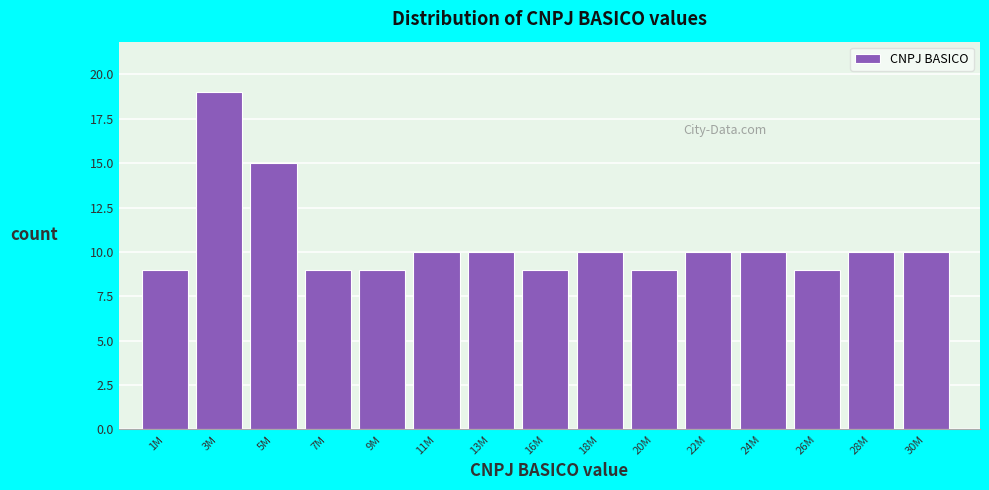

Reading left to right, list all the values displayed in this chart.

9	19	15	9	9	10	10	9	10	9	10	10	9	10	10